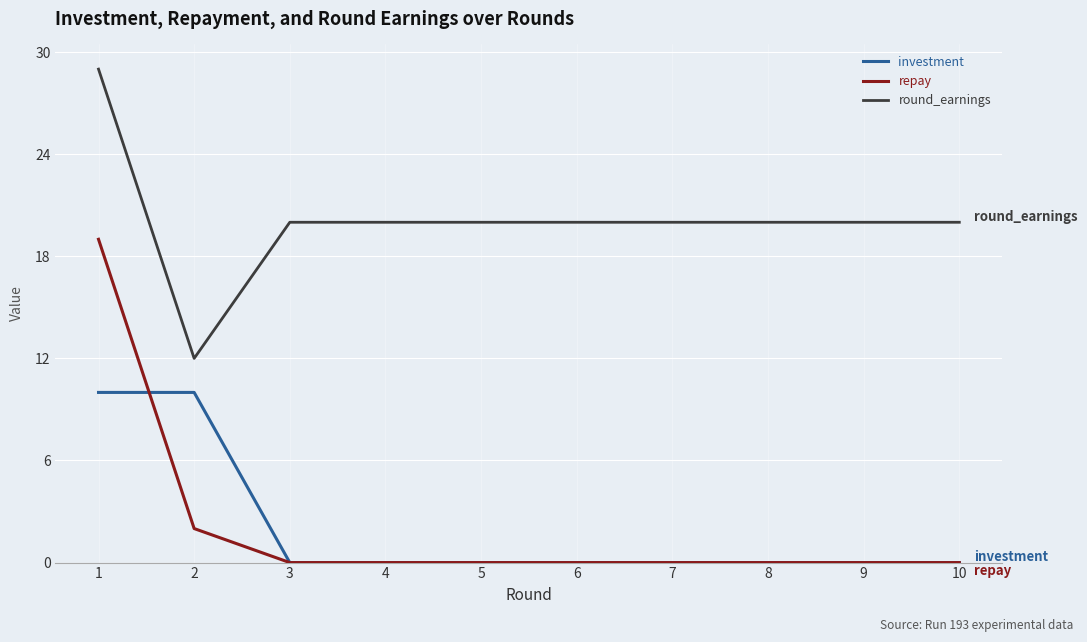

At which label does repay reach its peak?

1